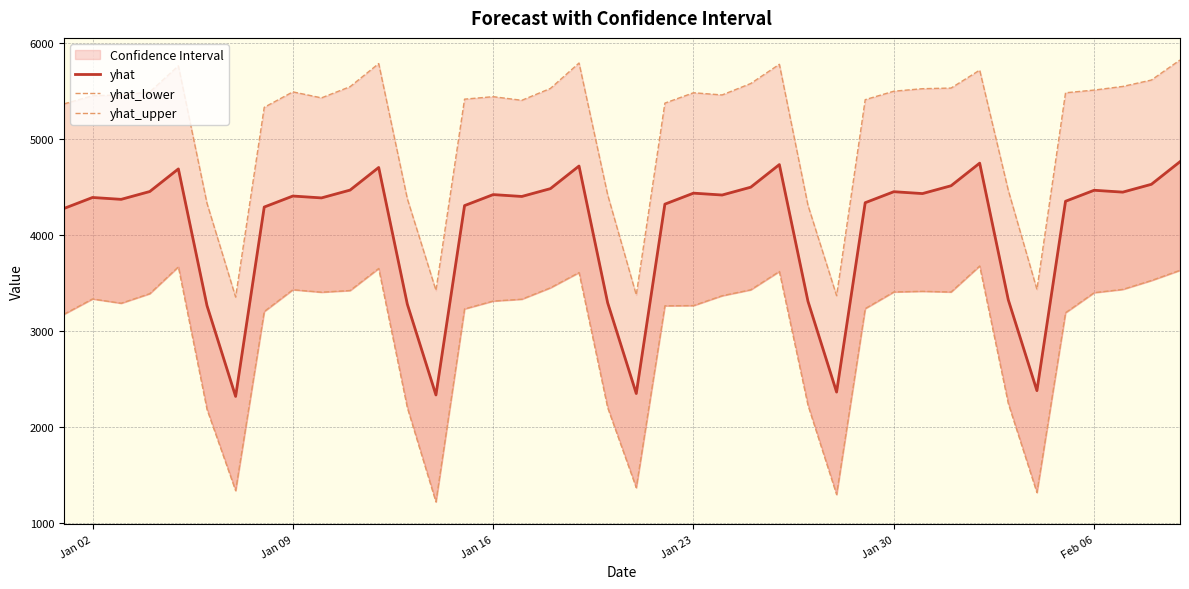

In yhat_lower, how many points are lower than both neighbors (excluding endpoints)?

8